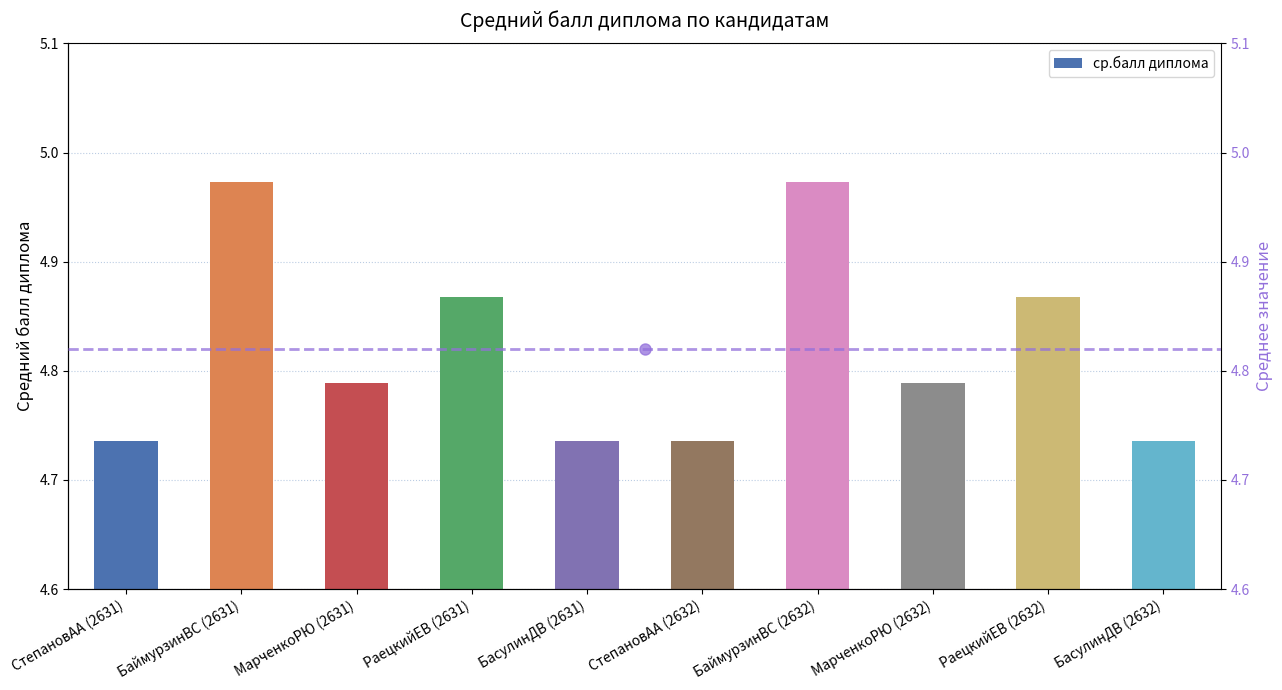

Rank the categories by value from lowest to highest.

СтепановАА (2631), БасулинДВ (2631), СтепановАА (2632), БасулинДВ (2632), МарченкоРЮ (2631), МарченкоРЮ (2632), РаецкийЕВ (2631), РаецкийЕВ (2632), БаймурзинВС (2631), БаймурзинВС (2632)